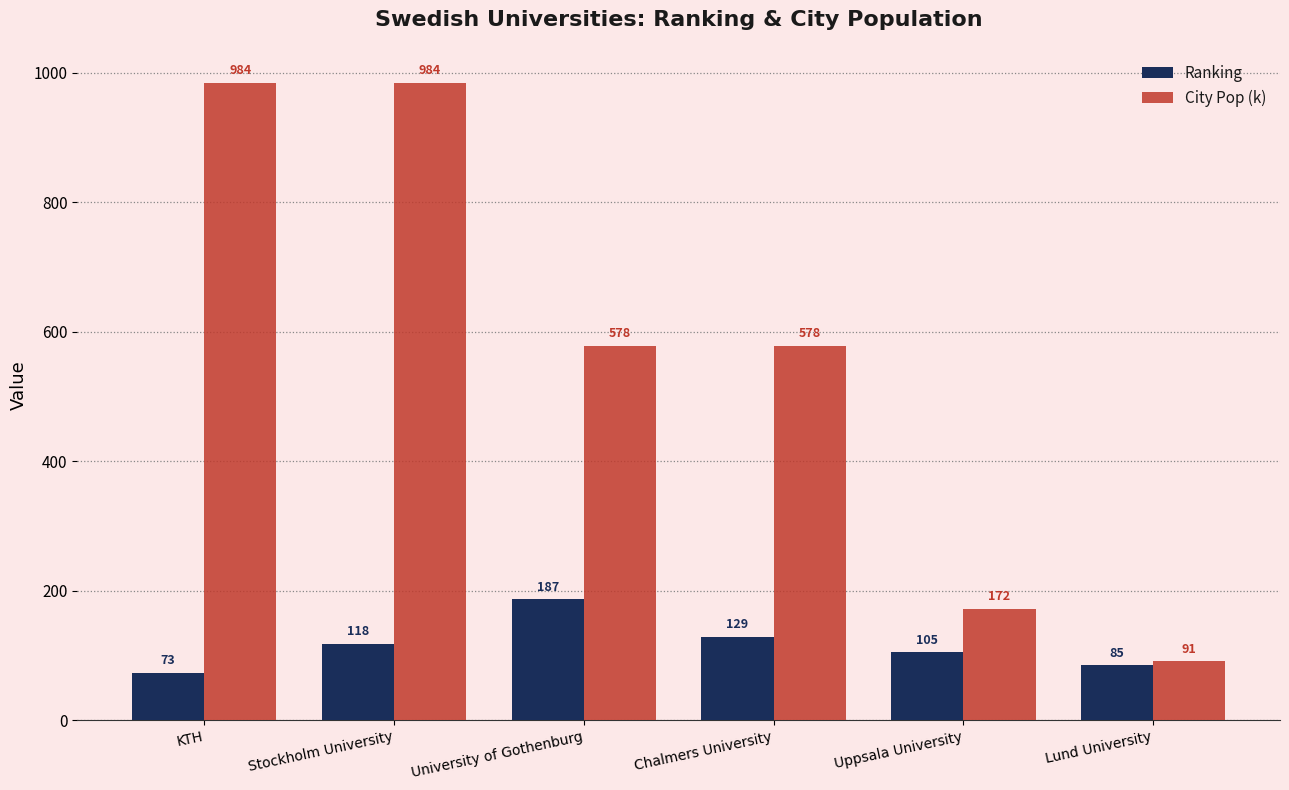

Which series has the largest total across all categories?

City Pop (k)